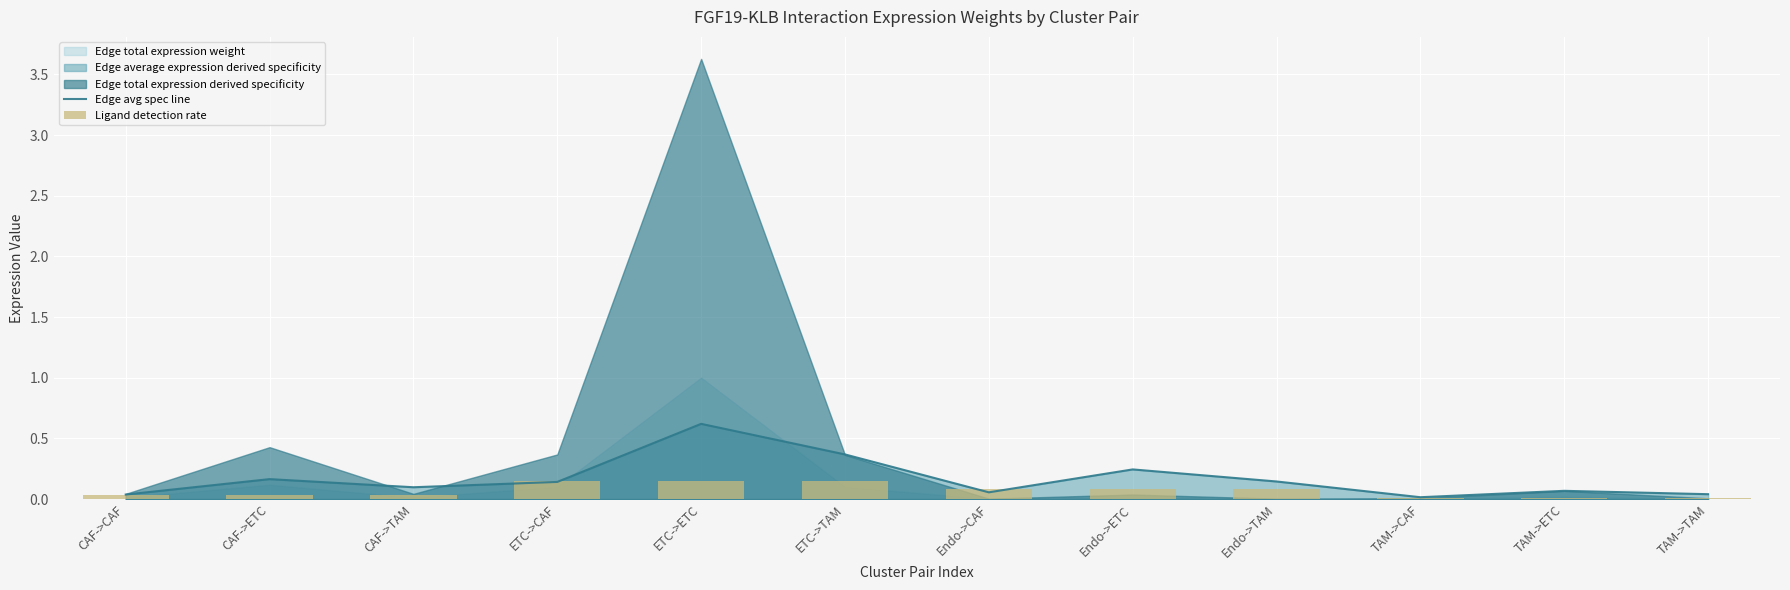

The Edge avg spec line series shows 0.6 at ETC->ETC. True or false?

True